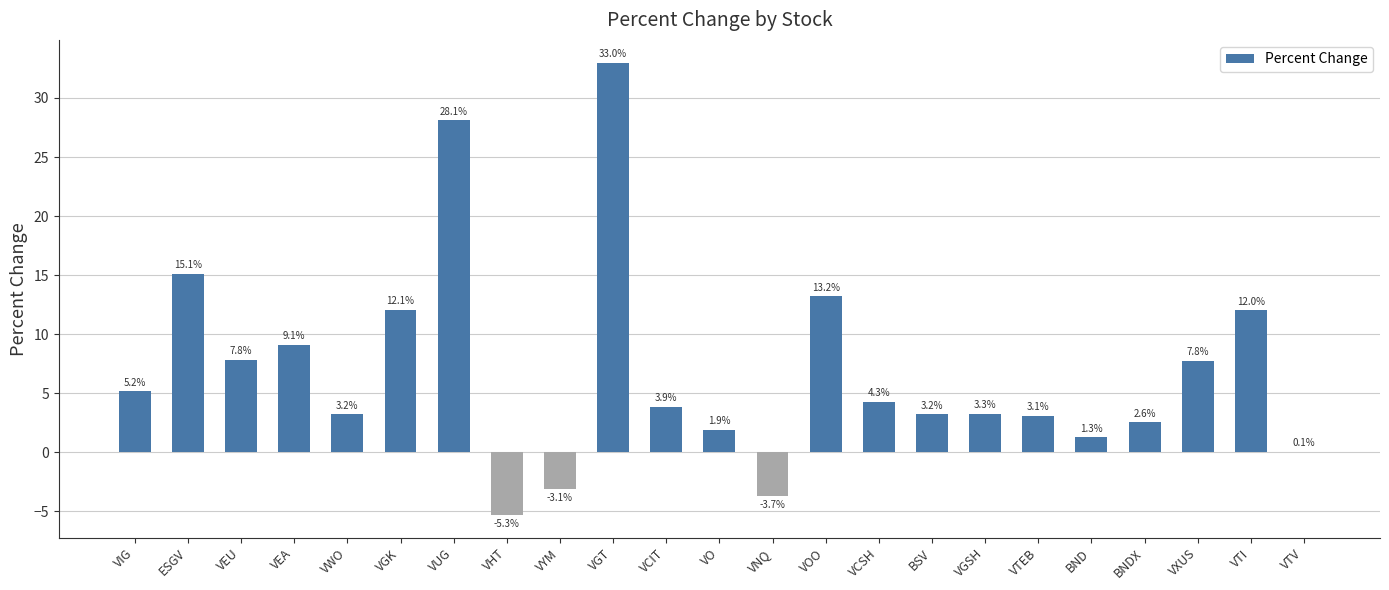

What is the approximate value at VXUS?

7.8